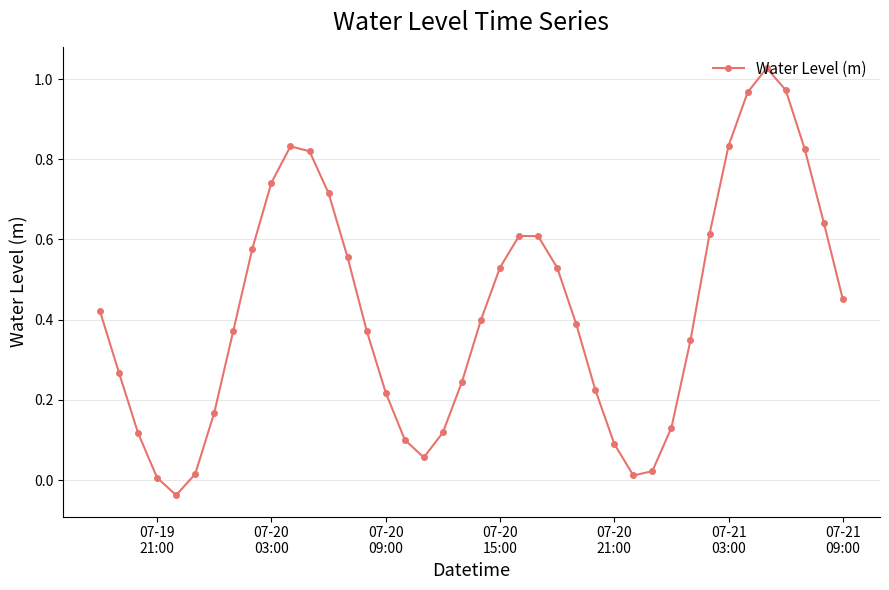

How many points are lower than both their immediate neighbors (excluding endpoints)?

3